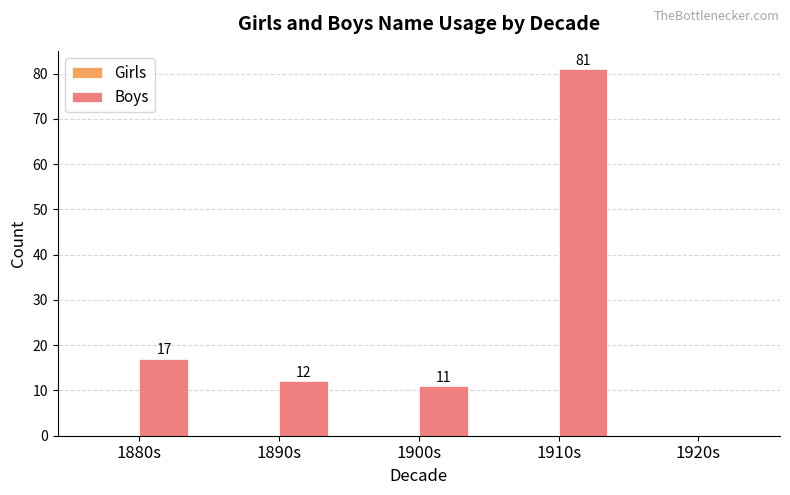

What is the greatest value displayed?

81